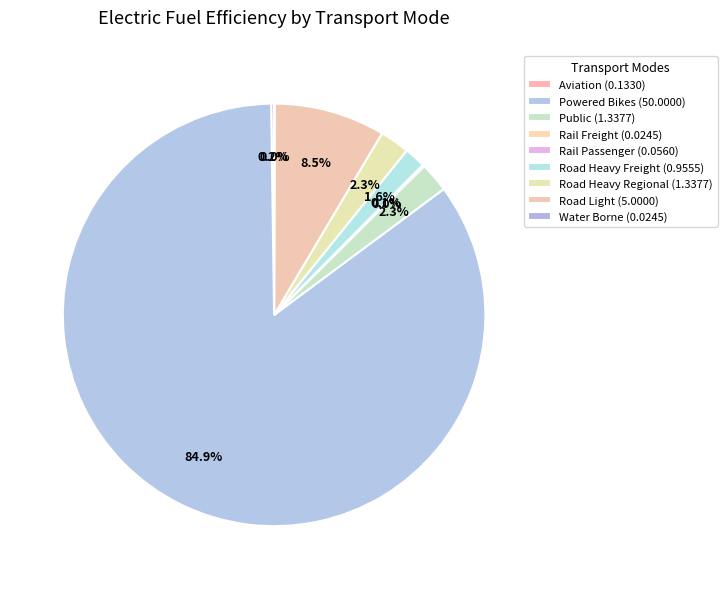

Rank the categories by value from highest to lowest.

powered_bikes, road_light, public, road_heavy_regional, road_heavy_freight, aviation, rail_passenger, rail_freight, water_borne